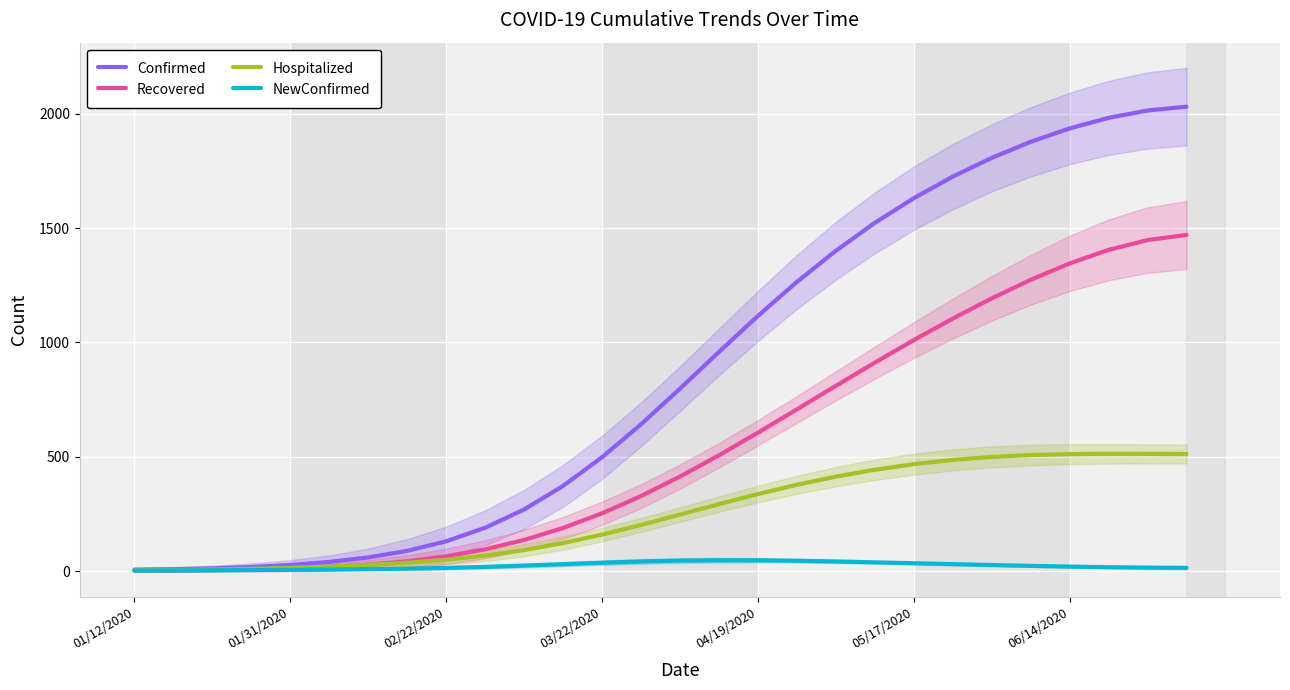

List the series in order of their overall mean, highest first.

Confirmed, Recovered, Hospitalized, NewConfirmed